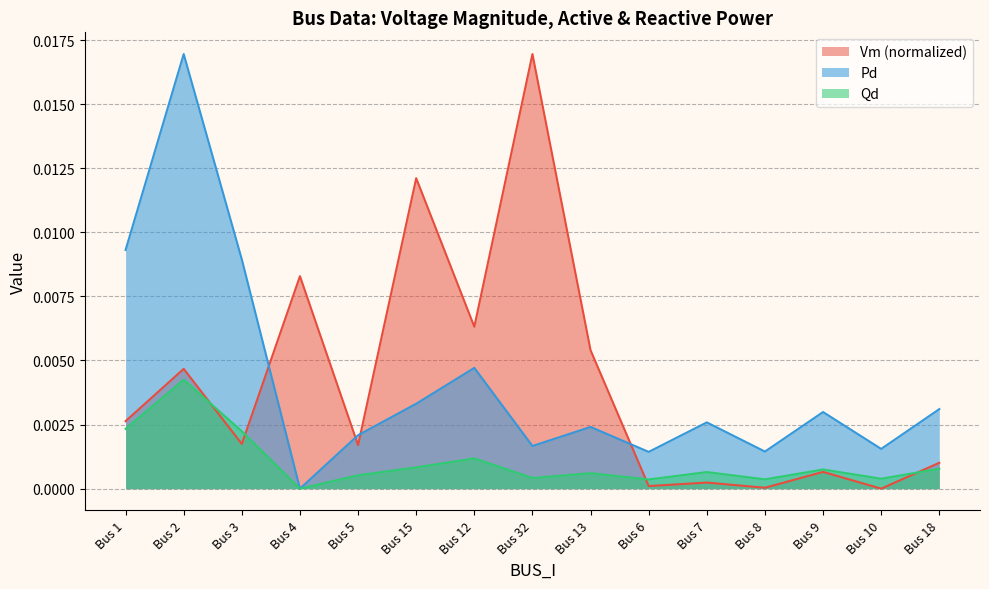

At which category is the sum across all series the highest?

Bus 2